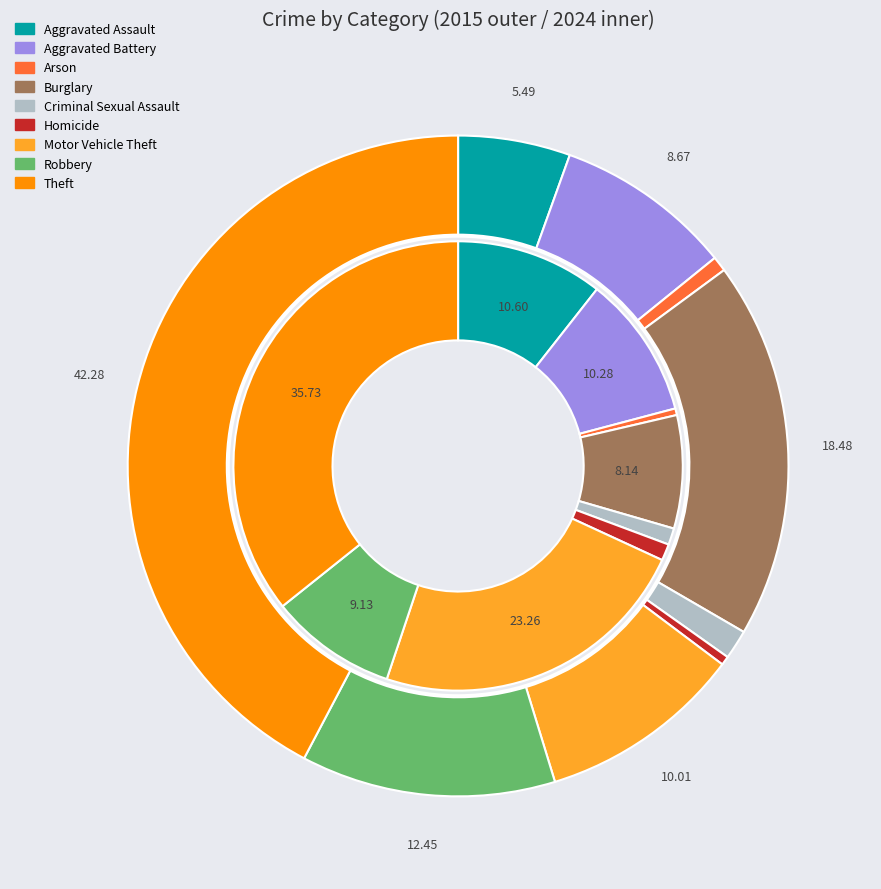

Combined, do 2 and 7 account for over 50%?

No